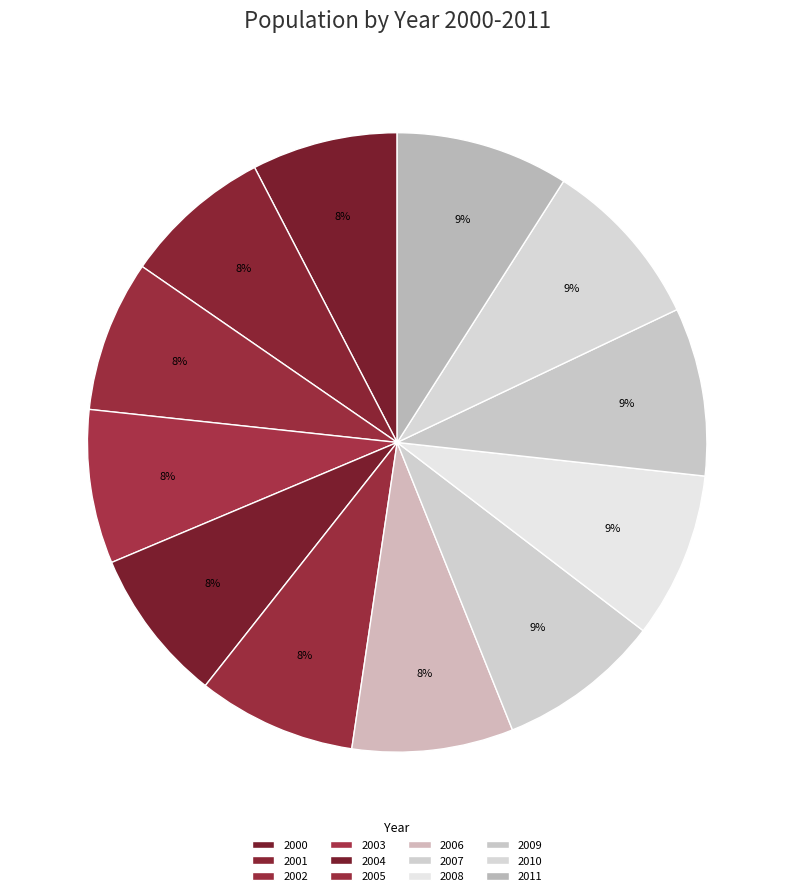

How many slices are in this pie chart?

12